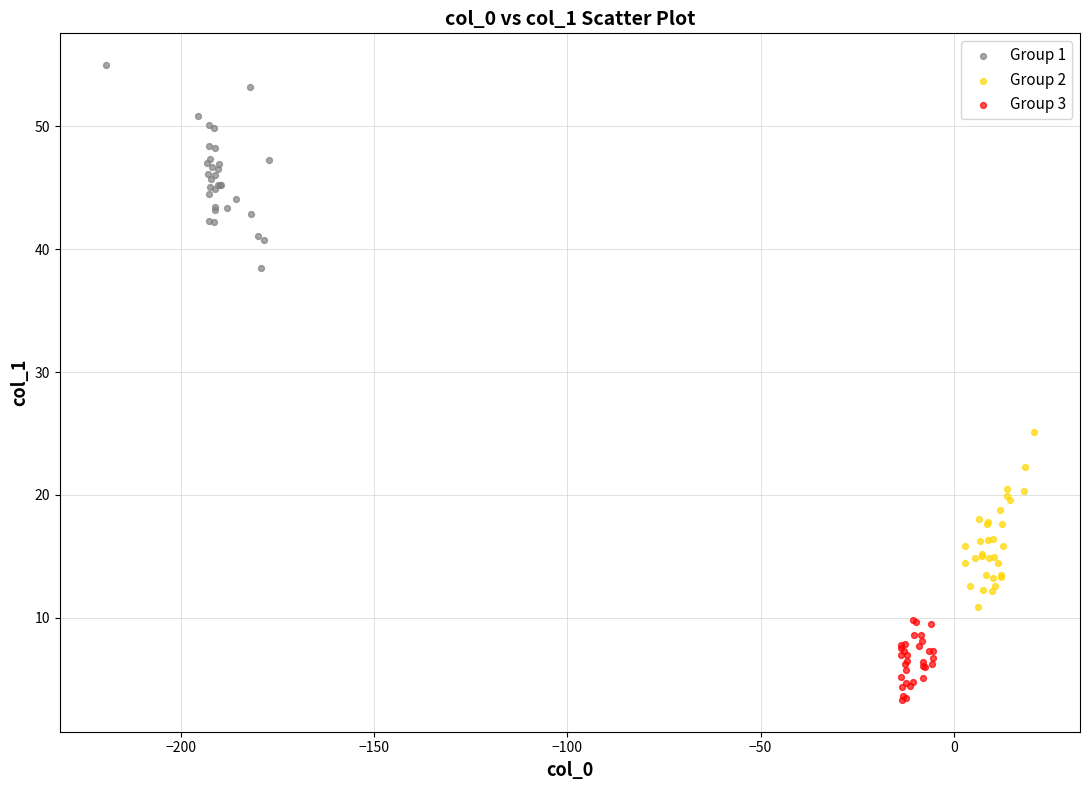

Which series reaches the minimum Y coordinate?

Group 3